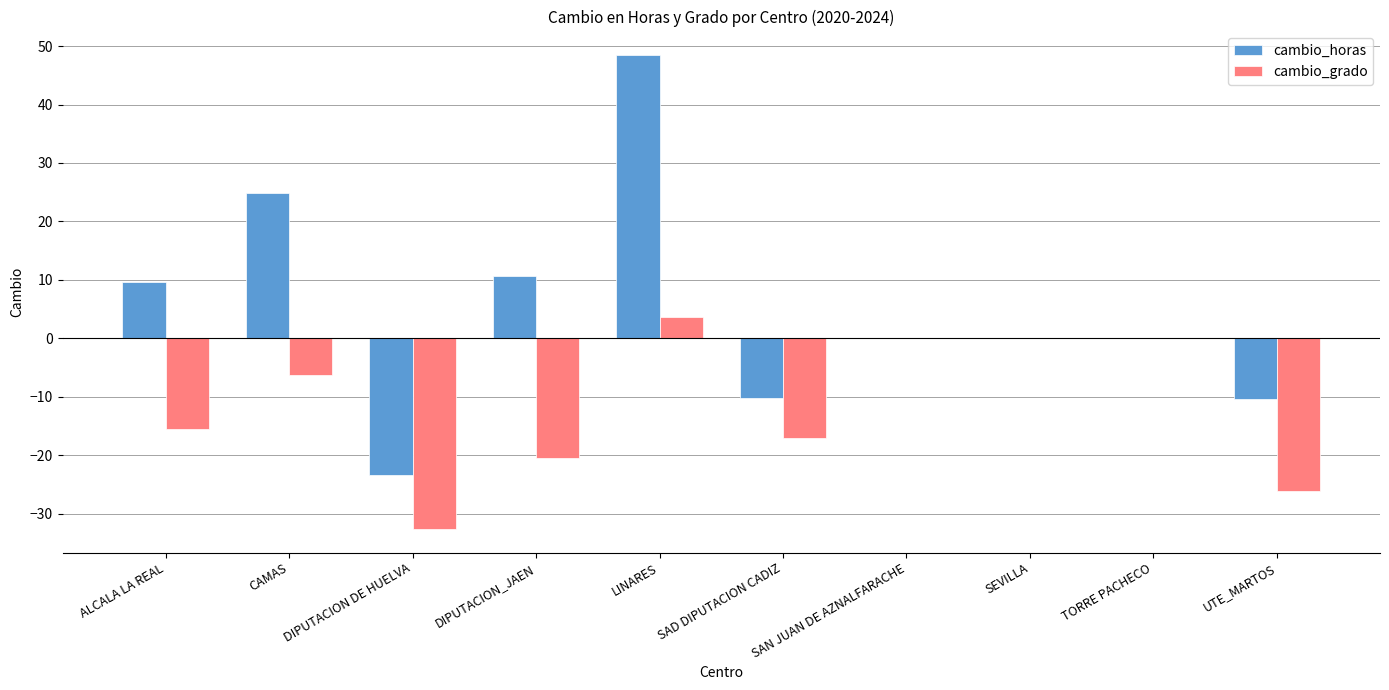

Which series has the largest range (max minus min)?

cambio_horas